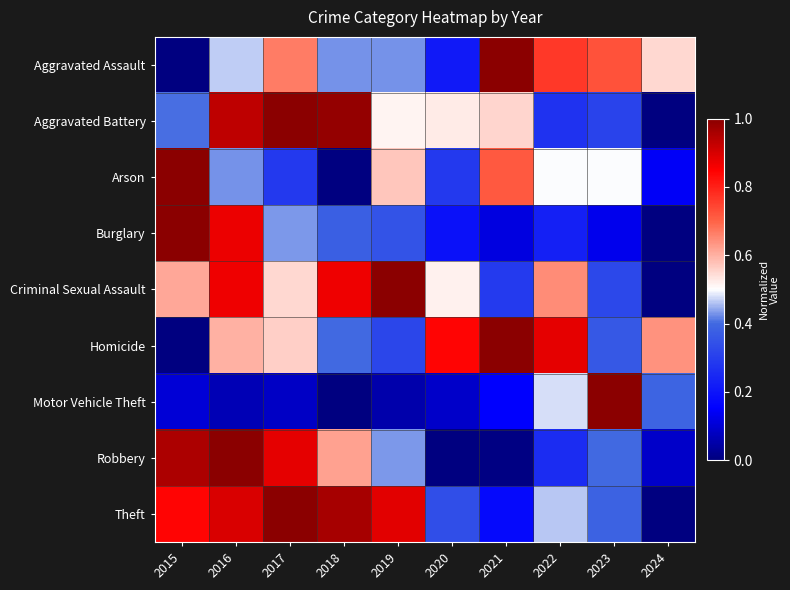

Which series has the widest spread of values?

Motor Vehicle Theft